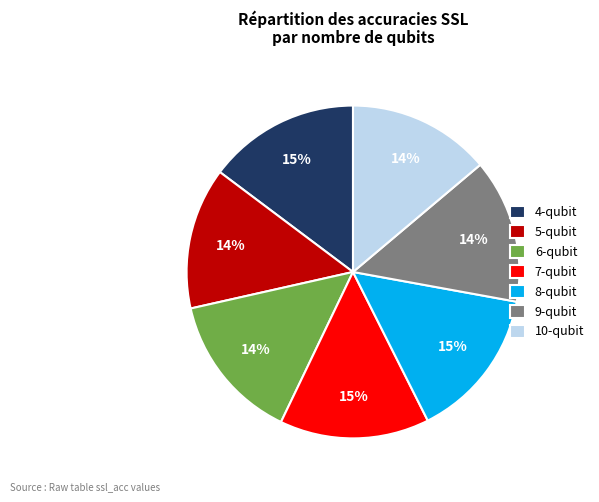

To the nearest percent, what is the combined percentage of 9-qubit and 10-qubit?

28%